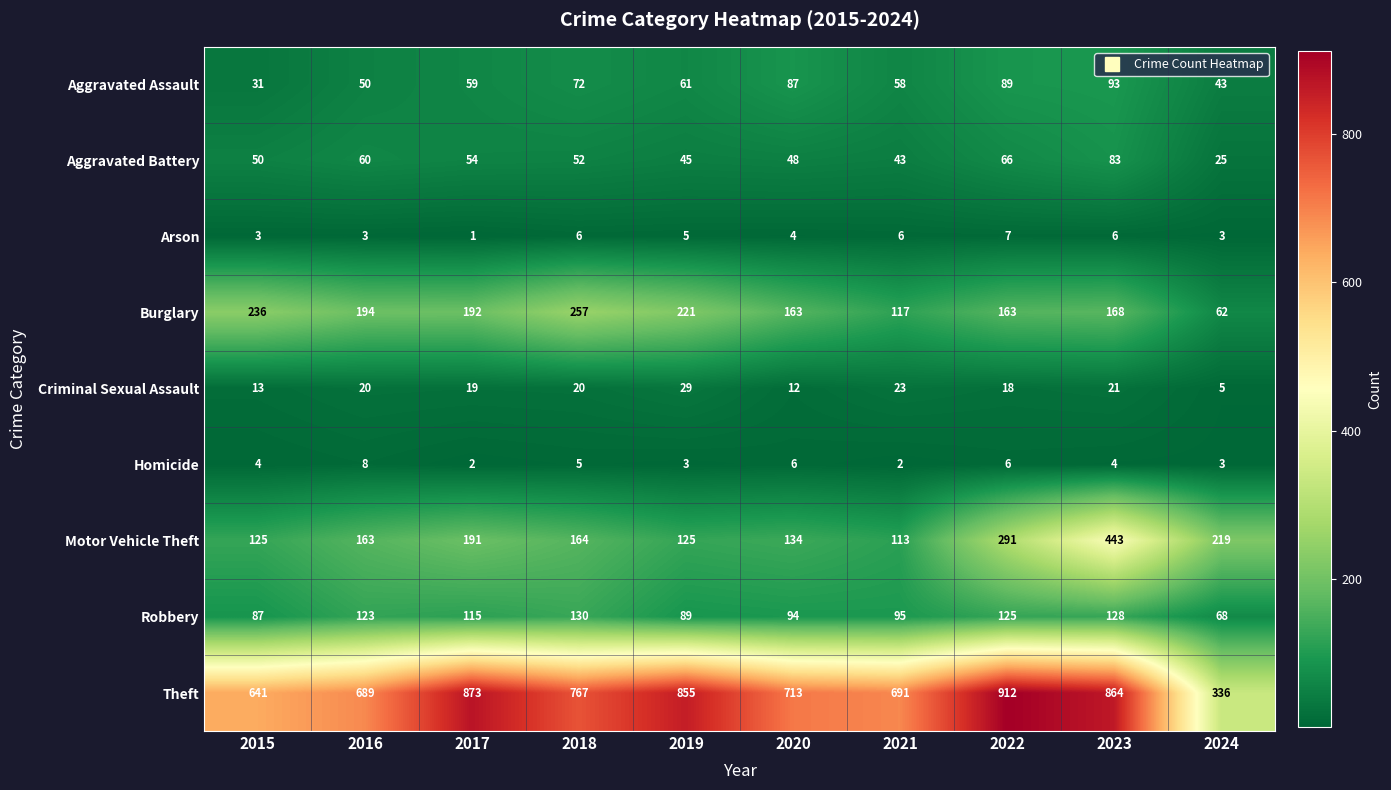

Where is Aggravated Assault nearest to the value 62?

2019